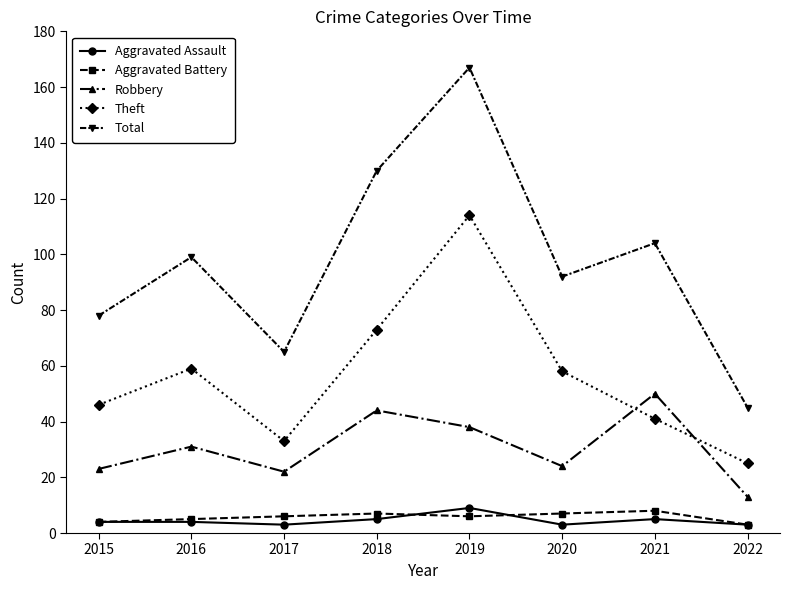

What is the maximum value shown in the chart?

167